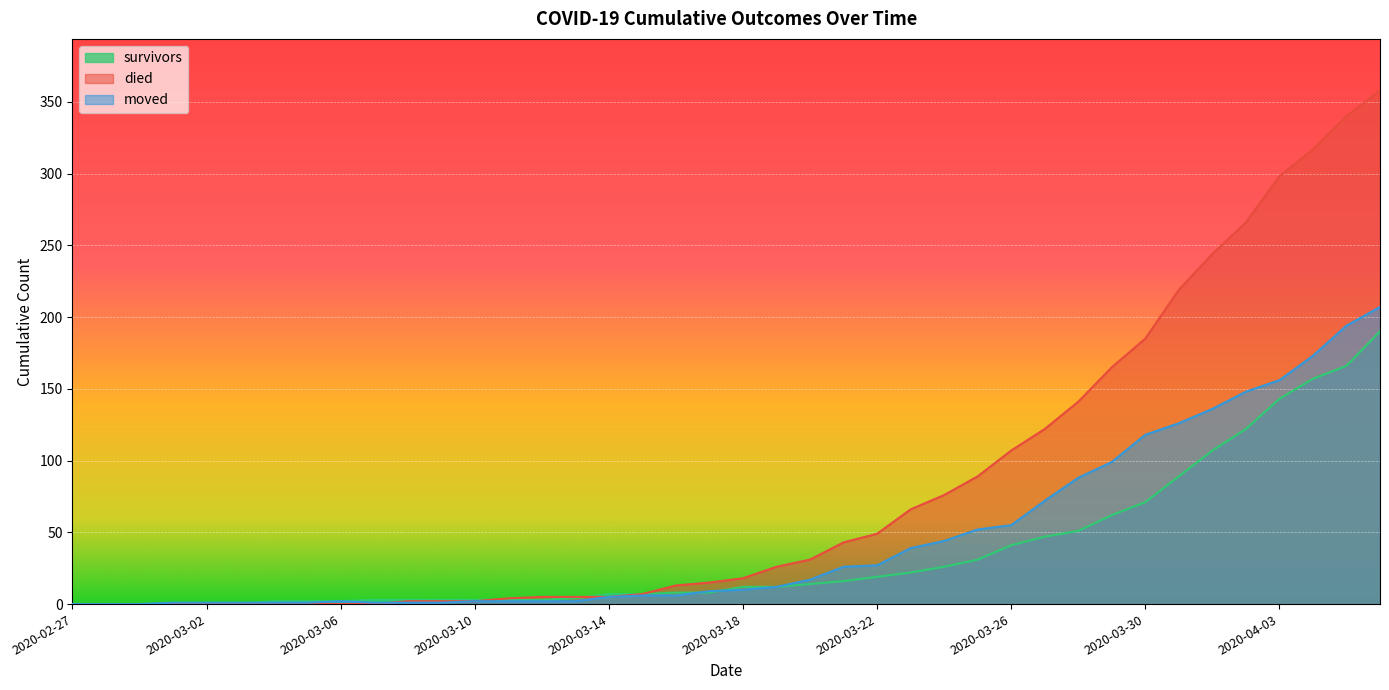

How many values in the died series are below 18?

20